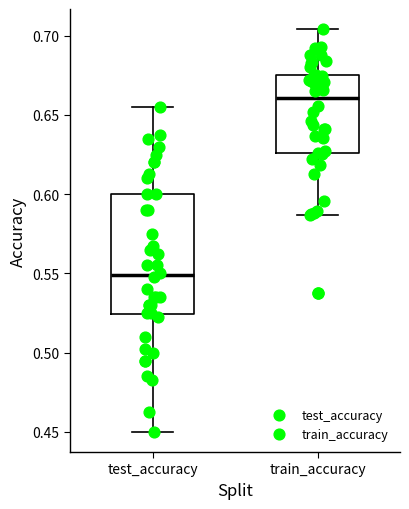

Where is the upper edge of the box for test_accuracy on the y-axis? The values are not printed on the chart, so give them approximately, as read against the axis.

0.600